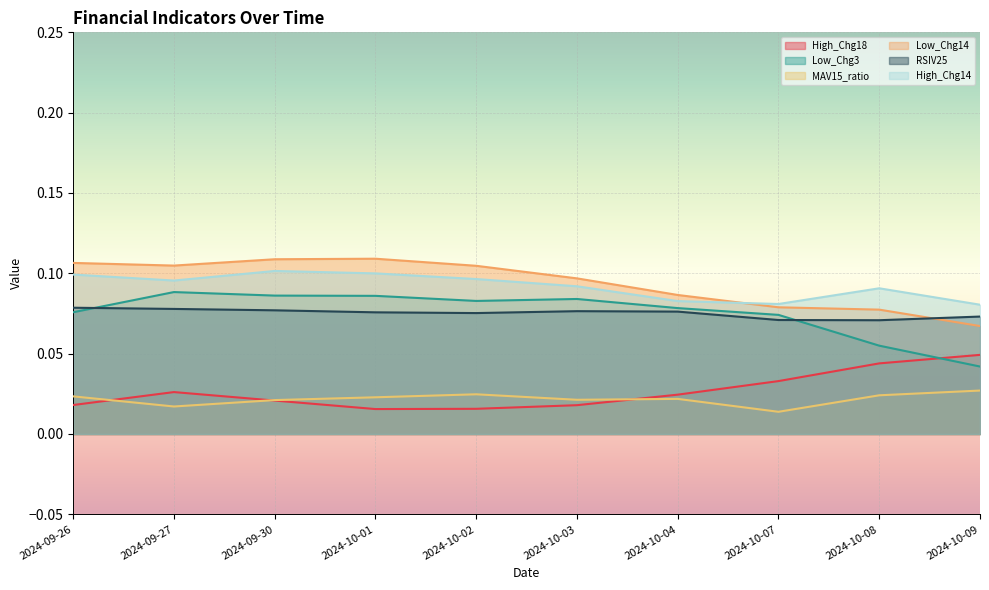

The High_Chg18 series shows 0.0 at 2024-10-09. True or false?

False